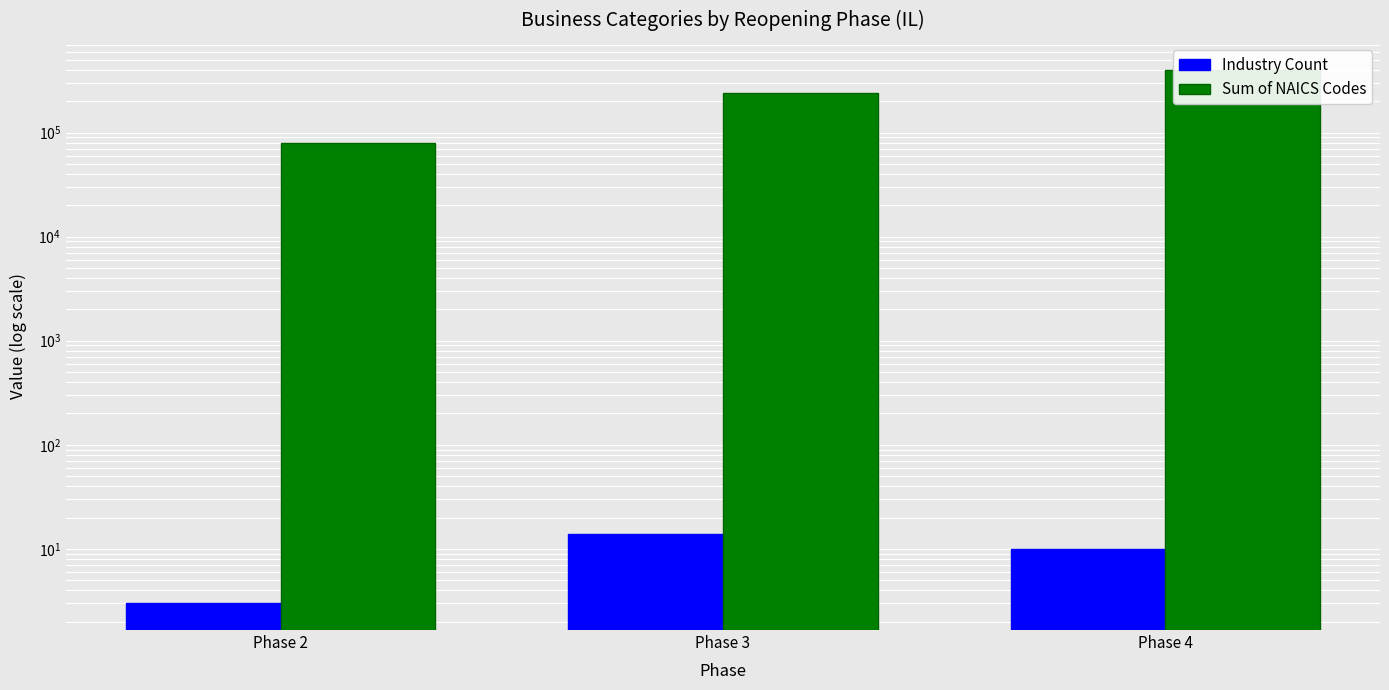

Reading left to right, what are all the values shown in this chart?

Industry Count: Phase 2=3	Phase 3=14	Phase 4=10
Sum of NAICS Codes: Phase 2=79530	Phase 3=237437	Phase 4=403320